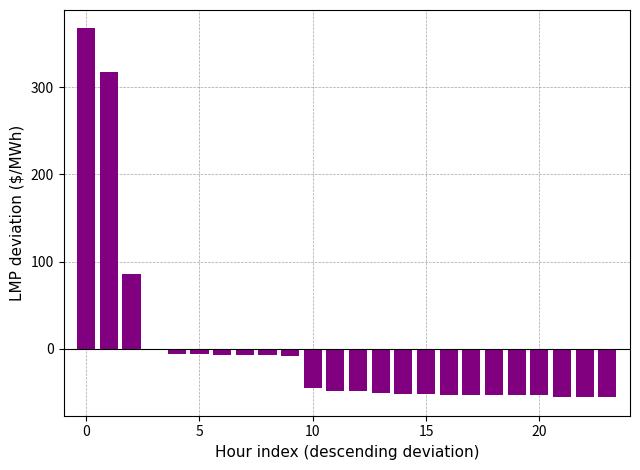

What is the value of the 11th bar from the left?

-44.5